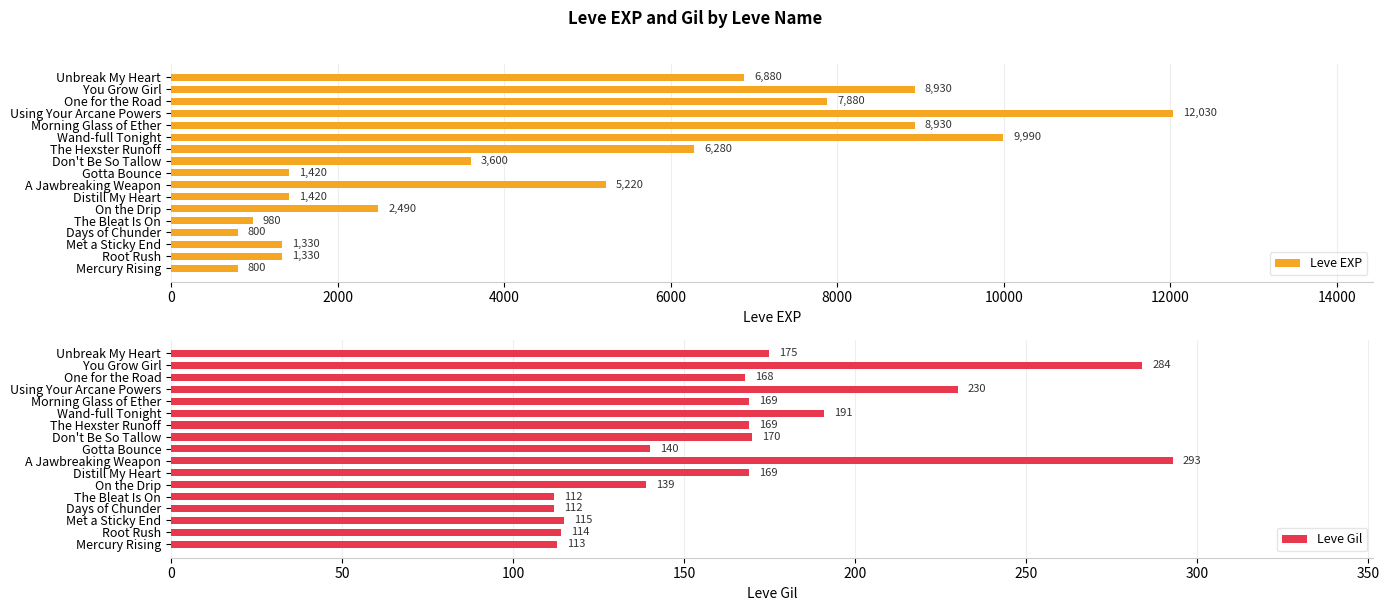

What is the sum of the Leve EXP values at The Hexster Runoff and A Jawbreaking Weapon?

11500